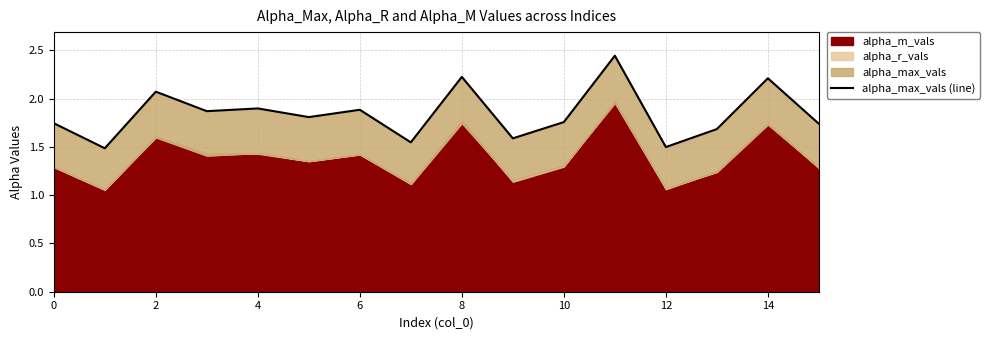

At which category does the chart reach its peak across all series?

11